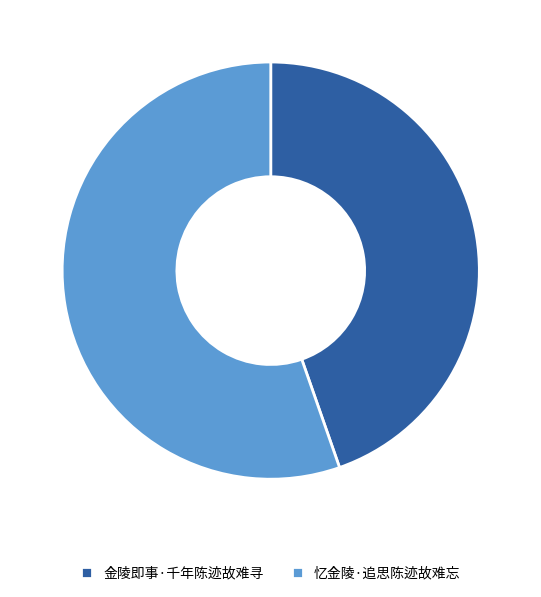

Which slice represents more than half of the pie?

忆金陵·追思陈迹故难忘